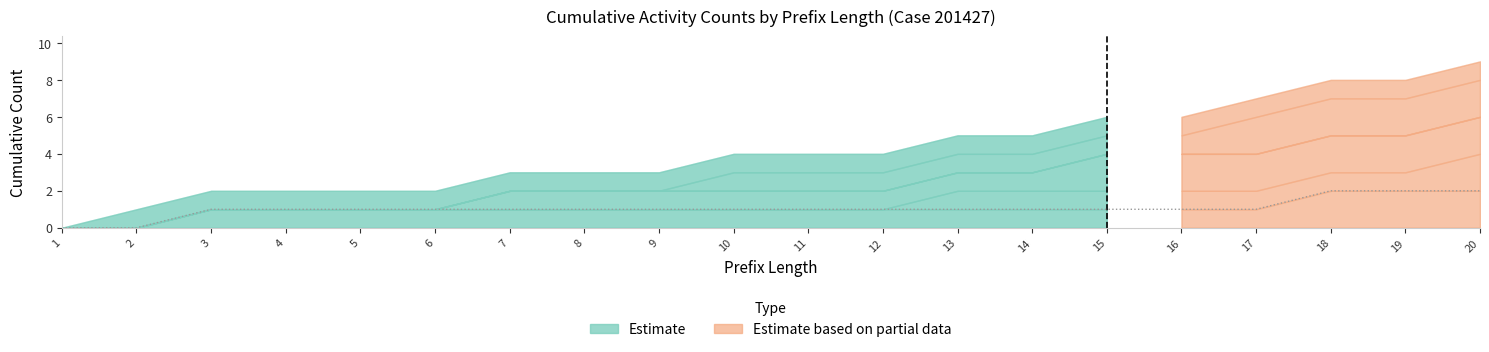

Is it true that A_PARTLYSUBMITTED-COMPLETE equals 2 at 3?

False